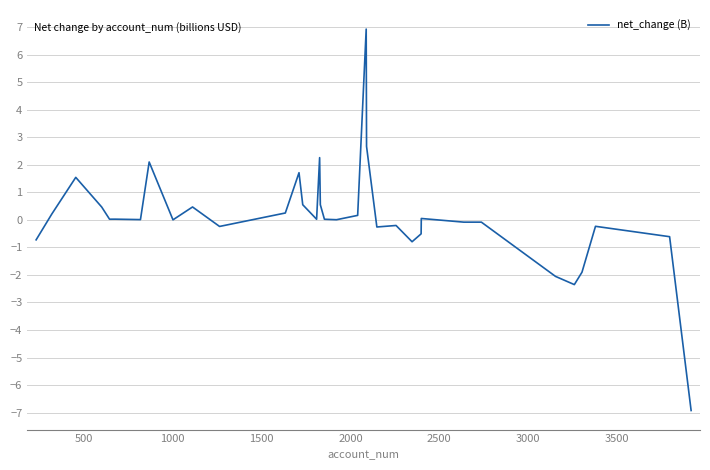

What is the greatest value displayed?

6.9